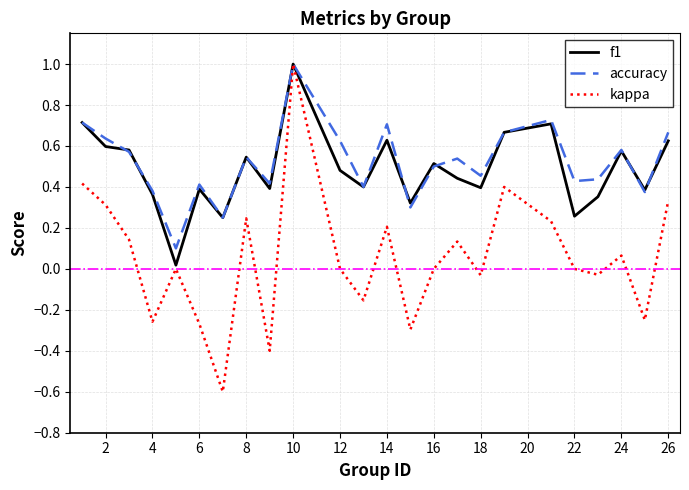

What is the minimum value for kappa?

-0.6